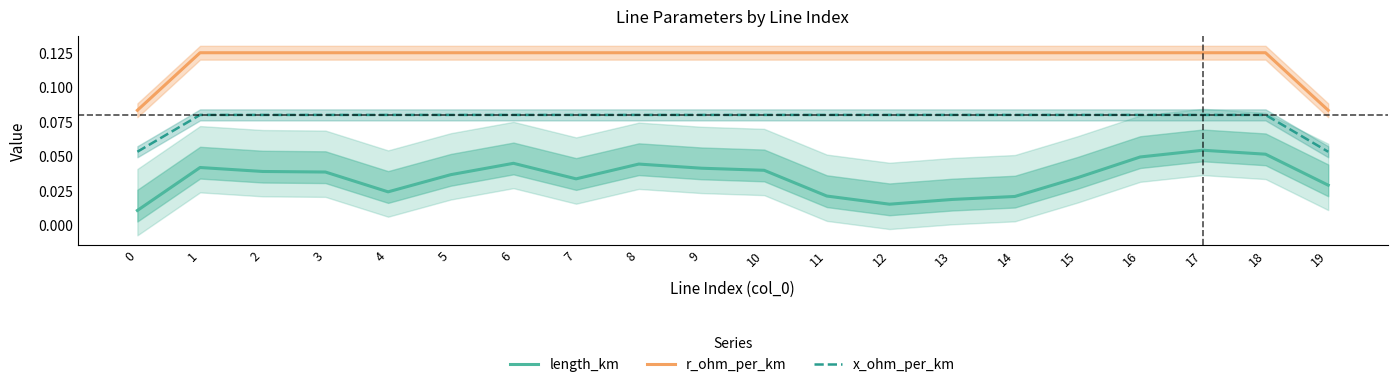

Count the number of categories in the chart.

20